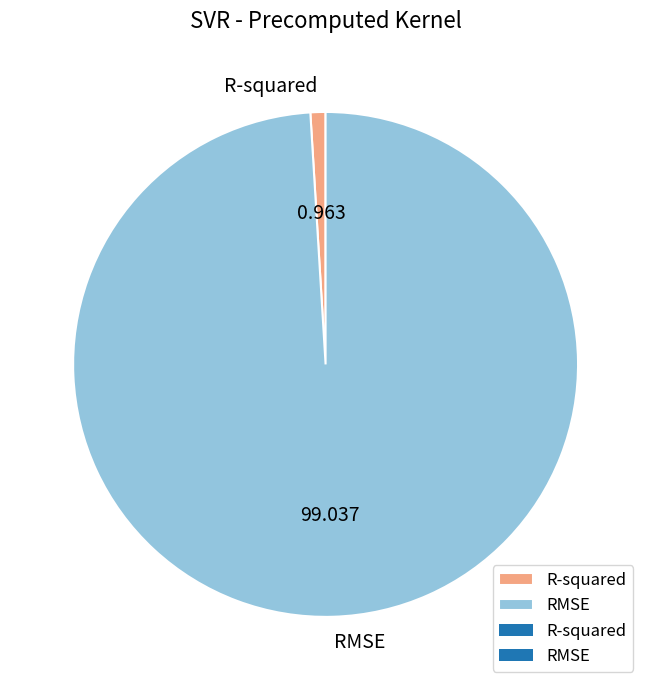

What is the majority slice?

RMSE